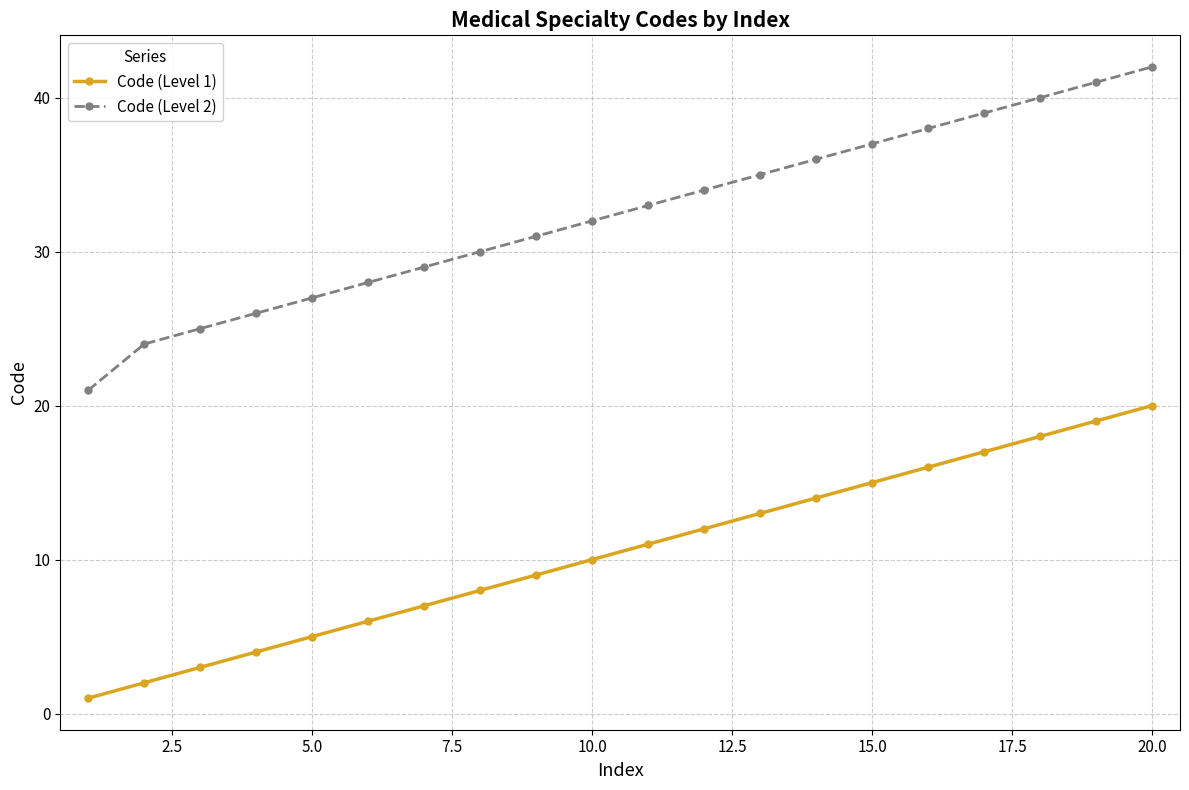

Which series has the widest spread of values?

Code (Level 2)